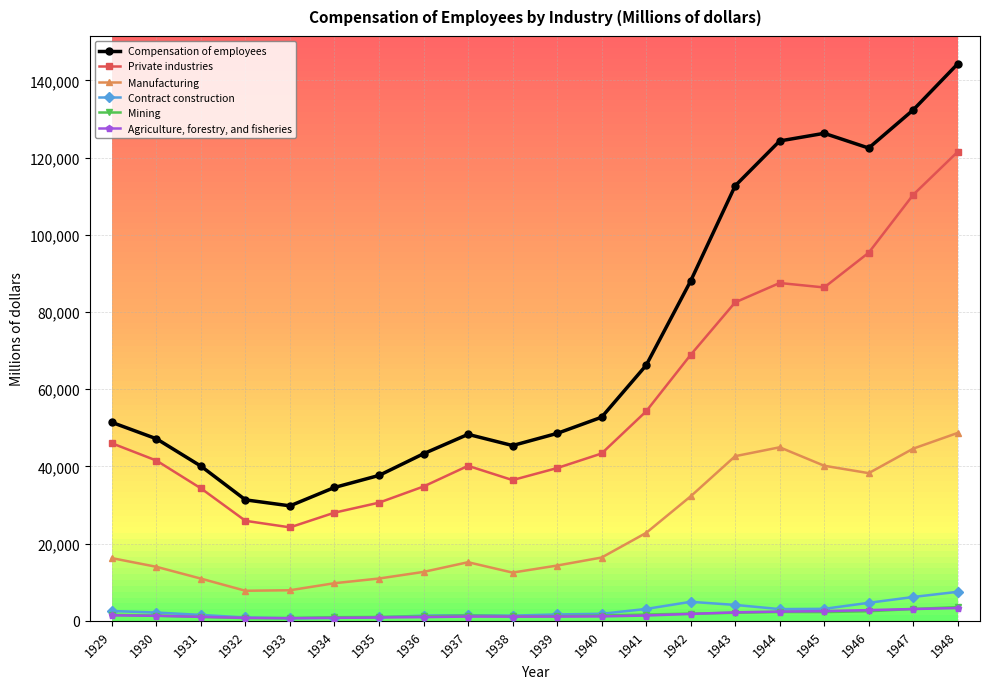

What is the difference between the maximum and minimum values in the Mining series?

2847